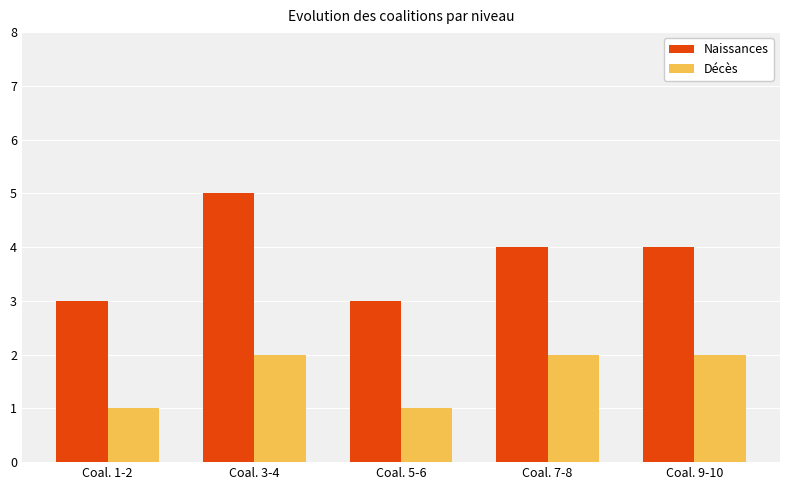

What is the label of the 3rd bar from the left?

Coal. 5-6